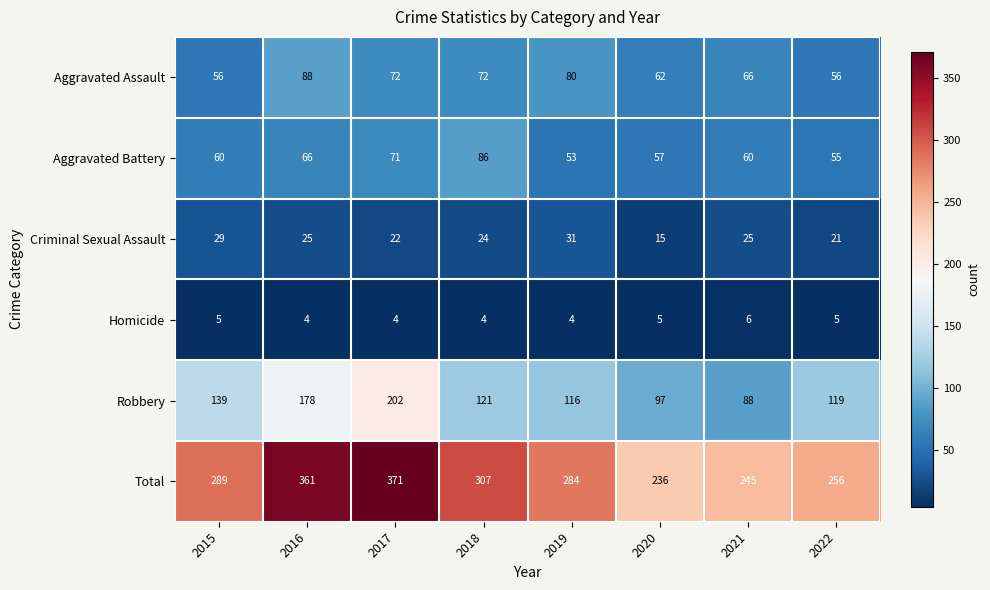

What is the difference between the highest and lowest values at 2019?

280